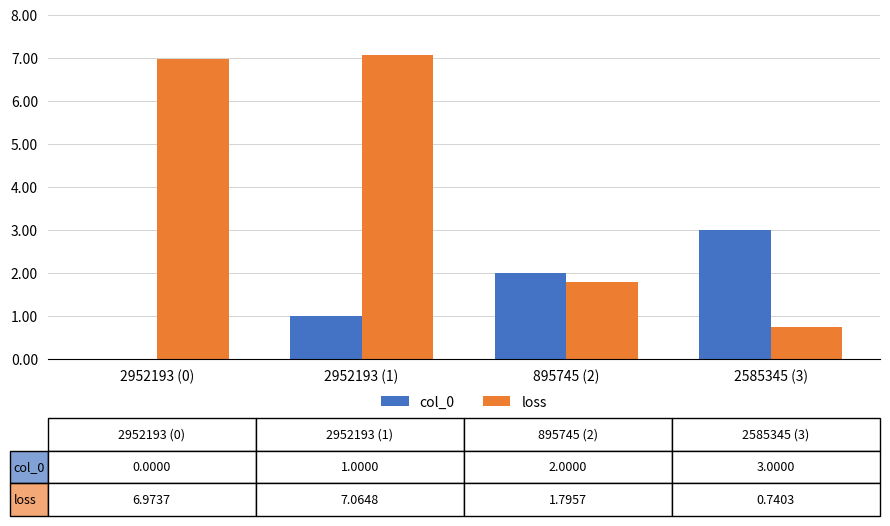

Reading left to right, list all the values displayed in this chart.

col_0: 0.0	1.0	2.0	3.0
loss: 7.0	7.1	1.8	0.7